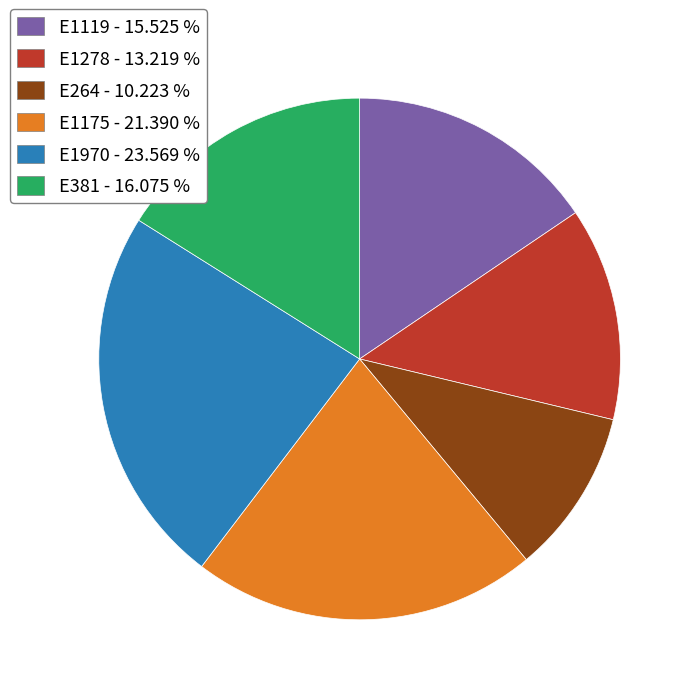

Which slice is the largest?

E1970